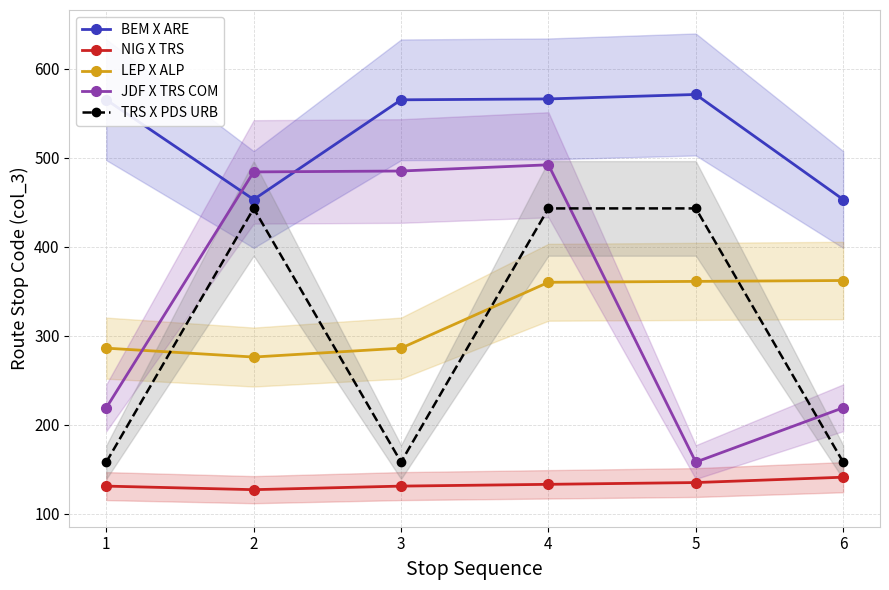

Is this an area chart (filled region under the line)?

No